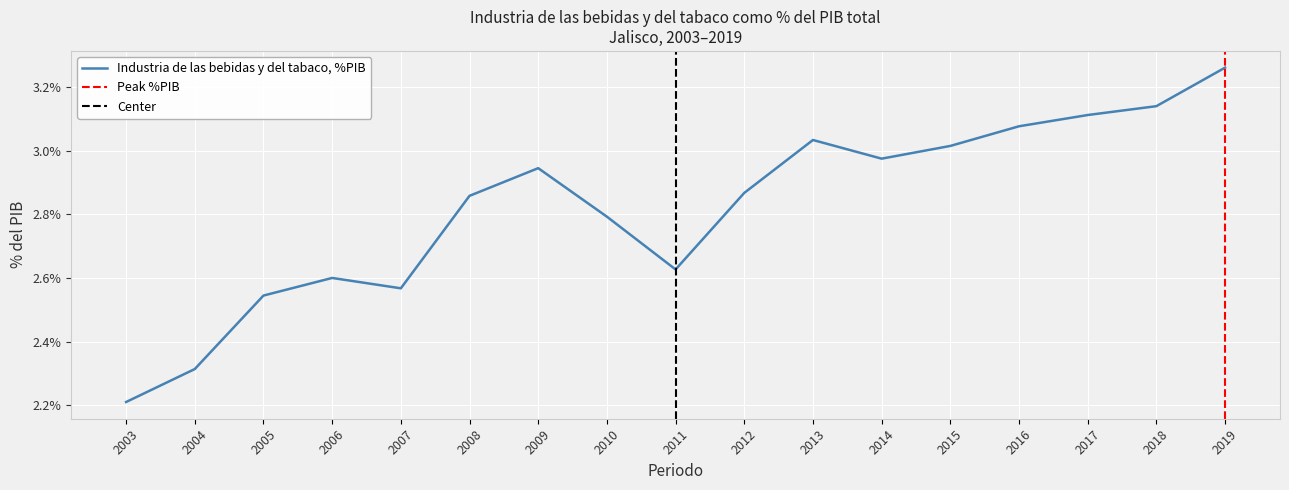

Rank the categories by value from highest to lowest.

2019, 2018, 2017, 2016, 2013, 2015, 2014, 2009, 2012, 2008, 2010, 2011, 2006, 2007, 2005, 2004, 2003